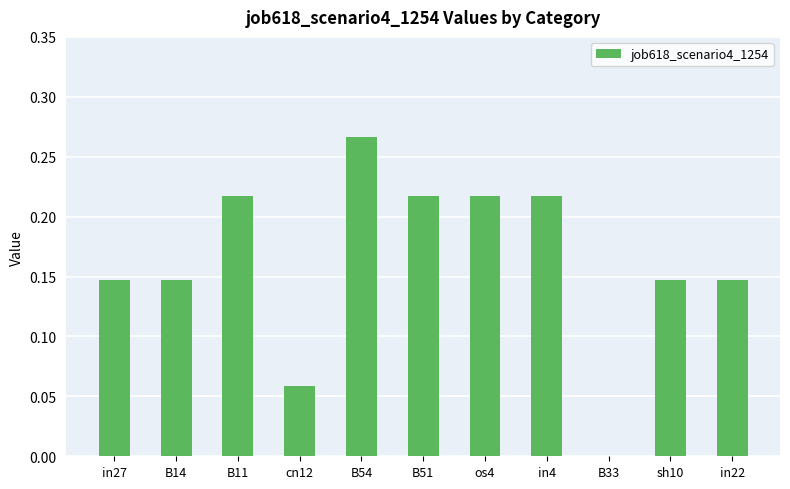

Which has a higher value, B14 or B54?

B54